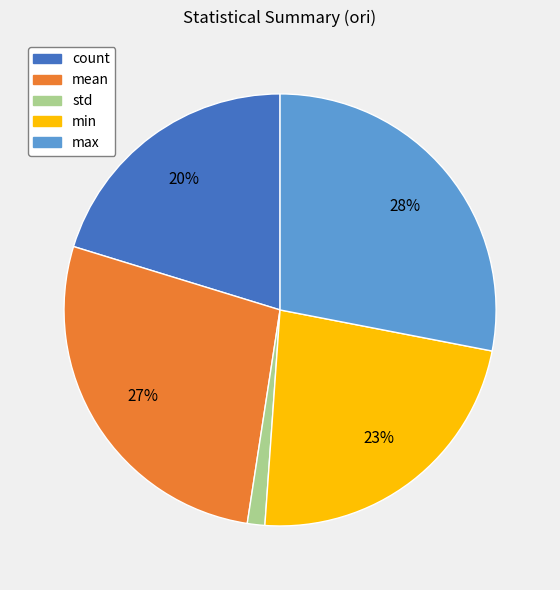

To the nearest percent, what is the difference between the min and count slice percentages?

3%